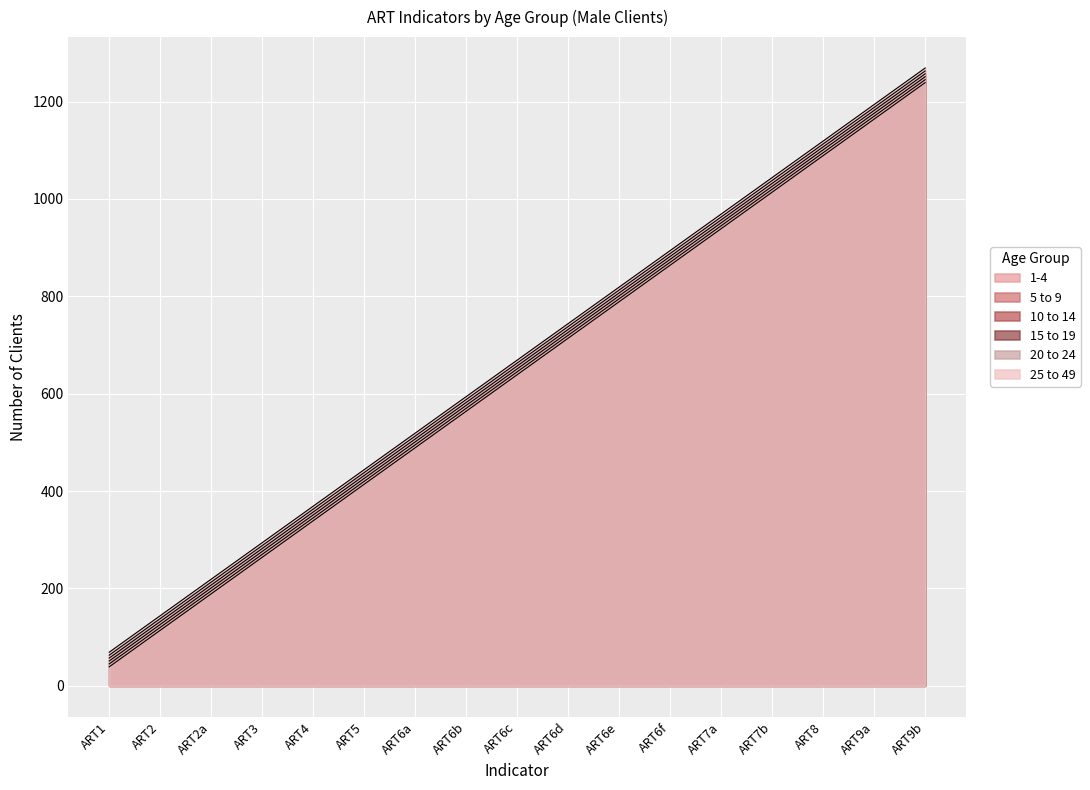

At which label is 15 to 19 closest to 657?

ART6c